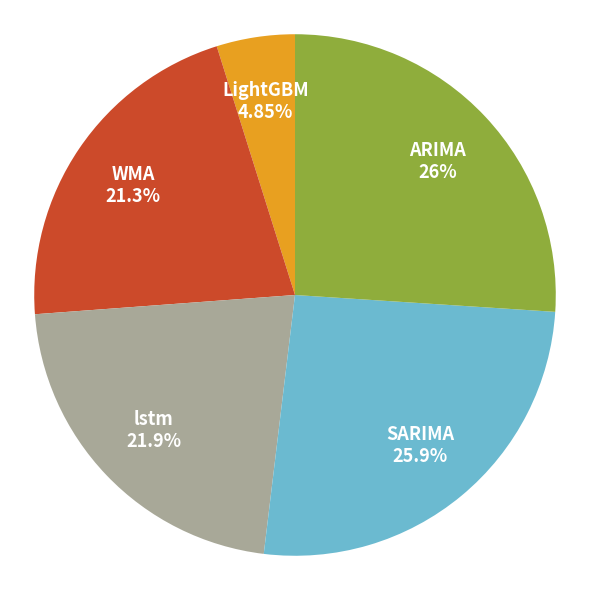

Between lstm and ARIMA, which is larger?

ARIMA